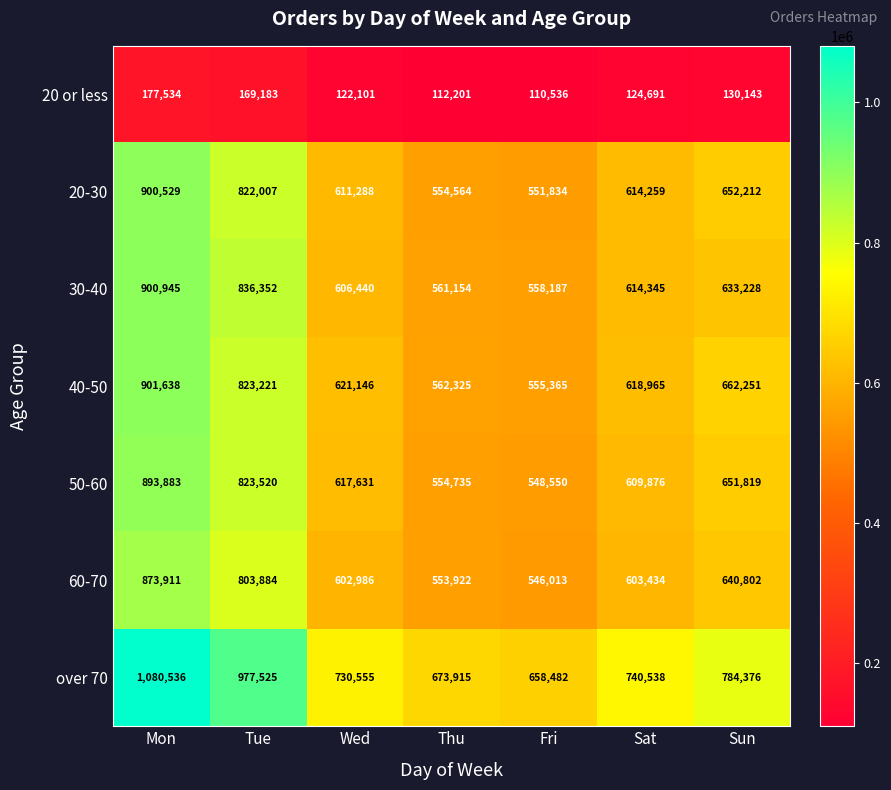

What is the difference between the highest and lowest values at Sun?

654233